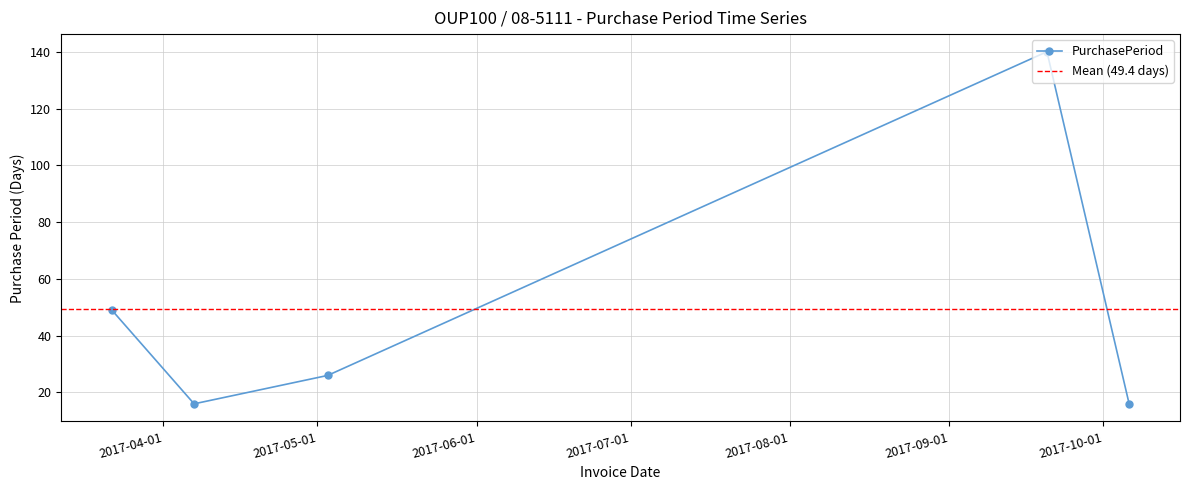

Rank the categories by value from highest to lowest.

2017-09-20, 2017-03-22, 2017-05-03, 2017-04-07, 2017-10-06